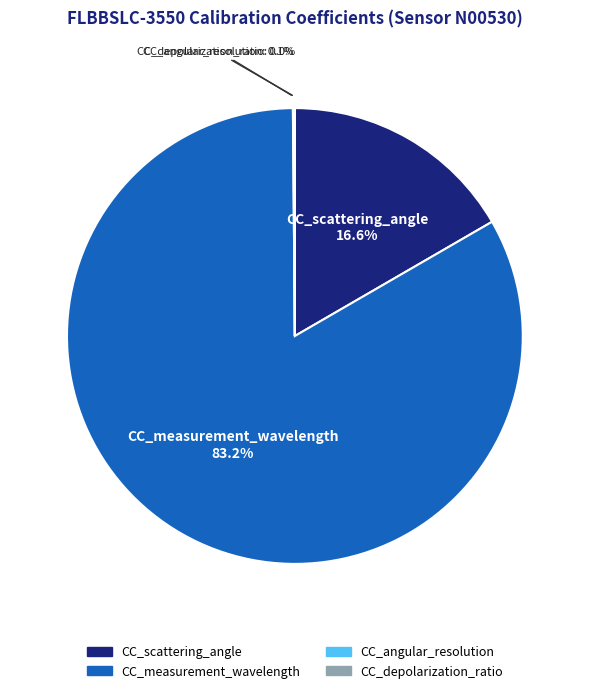

What is the largest slice in the pie chart?

CC_measurement_wavelength